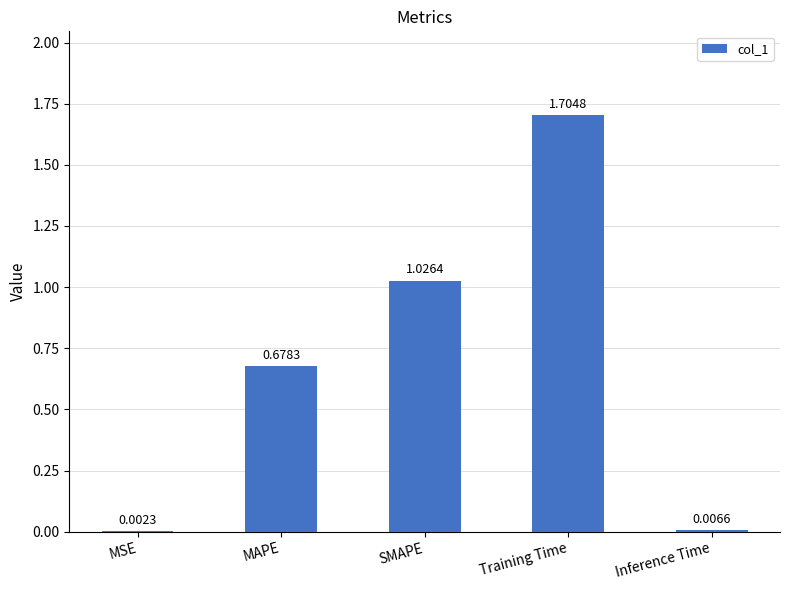

What is the sum of all values?

3.4